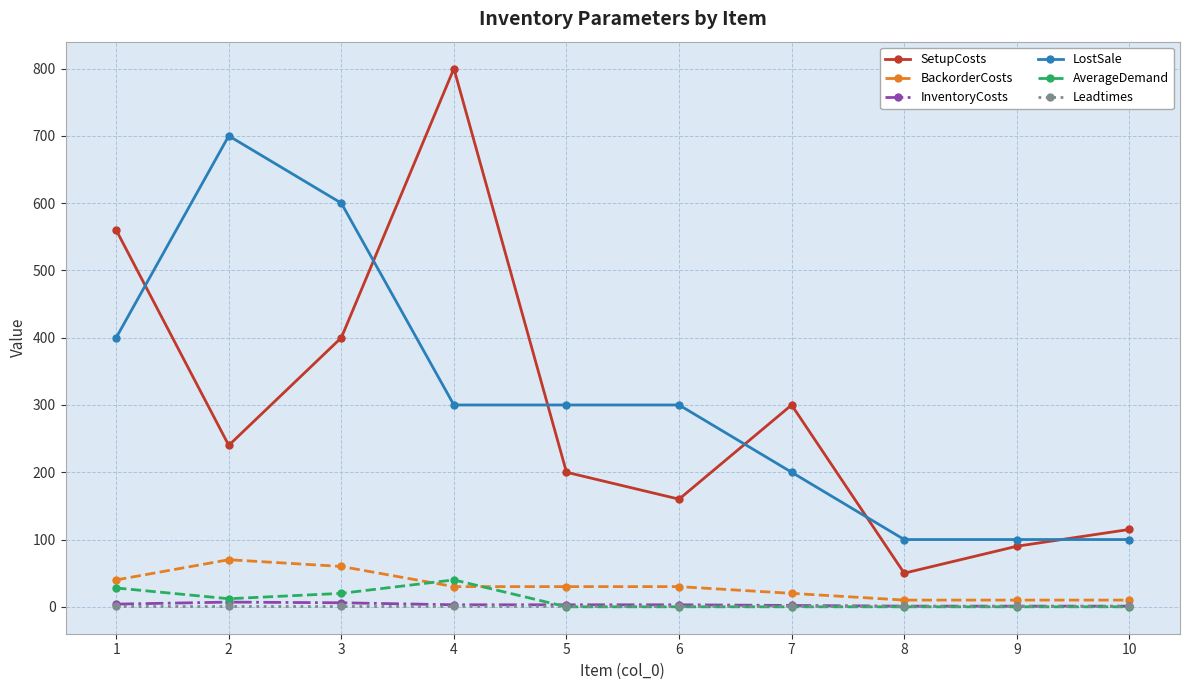

True or false: AverageDemand and LostSale cross at least once.

False